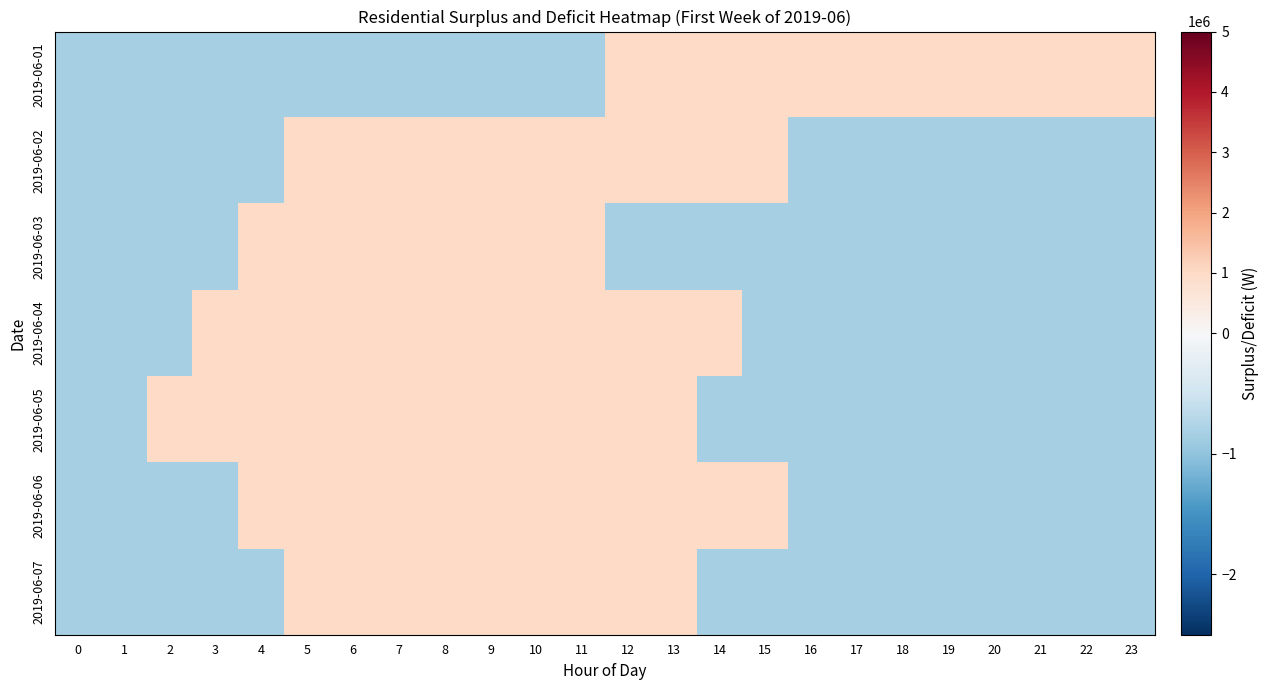

Reading left to right, list all the values displayed in this chart.

2019-06-01: 0=-826086.9	1=-826086.9	2=-826086.9	3=-826086.9	4=-826086.9	5=-826086.9	6=-826086.9	7=-826086.9	8=-826086.9	9=-826086.9	10=-826086.9	11=-826086.9	12=999999.9	13=999999.9	14=999999.9	15=999999.9	16=999999.9	17=999999.9	18=999999.9	19=999999.9	20=999999.9	21=999999.9	22=999999.9	23=999999.9
2019-06-02: 0=-826086.9	1=-826086.9	2=-826086.9	3=-826086.9	4=-826086.9	5=999999.9	6=999999.9	7=999999.9	8=999999.9	9=999999.9	10=999999.9	11=999999.9	12=999999.9	13=999999.9	14=999999.9	15=999999.9	16=-826086.9	17=-826086.9	18=-826086.9	19=-826086.9	20=-826086.9	21=-826086.9	22=-826086.9	23=-826086.9
2019-06-03: 0=-826086.9	1=-826086.9	2=-826086.9	3=-826086.9	4=999999.9	5=999999.9	6=999999.9	7=999999.9	8=999999.9	9=999999.9	10=999999.9	11=999999.9	12=-826086.9	13=-826086.9	14=-826086.9	15=-826086.9	16=-826086.9	17=-826086.9	18=-826086.9	19=-826086.9	20=-826086.9	21=-826086.9	22=-826086.9	23=-826086.9
2019-06-04: 0=-826086.9	1=-826086.9	2=-826086.9	3=999999.9	4=999999.9	5=999999.9	6=999999.9	7=999999.9	8=999999.9	9=999999.9	10=999999.9	11=999999.9	12=999999.9	13=999999.9	14=999999.9	15=-826086.9	16=-826086.9	17=-826086.9	18=-826086.9	19=-826086.9	20=-826086.9	21=-826086.9	22=-826086.9	23=-826086.9
2019-06-05: 0=-826086.9	1=-826086.9	2=999999.9	3=999999.9	4=999999.9	5=999999.9	6=999999.9	7=999999.9	8=999999.9	9=999999.9	10=999999.9	11=999999.9	12=999999.9	13=999999.9	14=-826086.9	15=-826086.9	16=-826086.9	17=-826086.9	18=-826086.9	19=-826086.9	20=-826086.9	21=-826086.9	22=-826086.9	23=-826086.9
2019-06-06: 0=-826086.9	1=-826086.9	2=-826086.9	3=-826086.9	4=999999.9	5=999999.9	6=999999.9	7=999999.9	8=999999.9	9=999999.9	10=999999.9	11=999999.9	12=999999.9	13=999999.9	14=999999.9	15=999999.9	16=-826086.9	17=-826086.9	18=-826086.9	19=-826086.9	20=-826086.9	21=-826086.9	22=-826086.9	23=-826086.9
2019-06-07: 0=-826086.9	1=-826086.9	2=-826086.9	3=-826086.9	4=-826086.9	5=999999.9	6=999999.9	7=999999.9	8=999999.9	9=999999.9	10=999999.9	11=999999.9	12=999999.9	13=999999.9	14=-826086.9	15=-826086.9	16=-826086.9	17=-826086.9	18=-826086.9	19=-826086.9	20=-826086.9	21=-826086.9	22=-826086.9	23=-826086.9